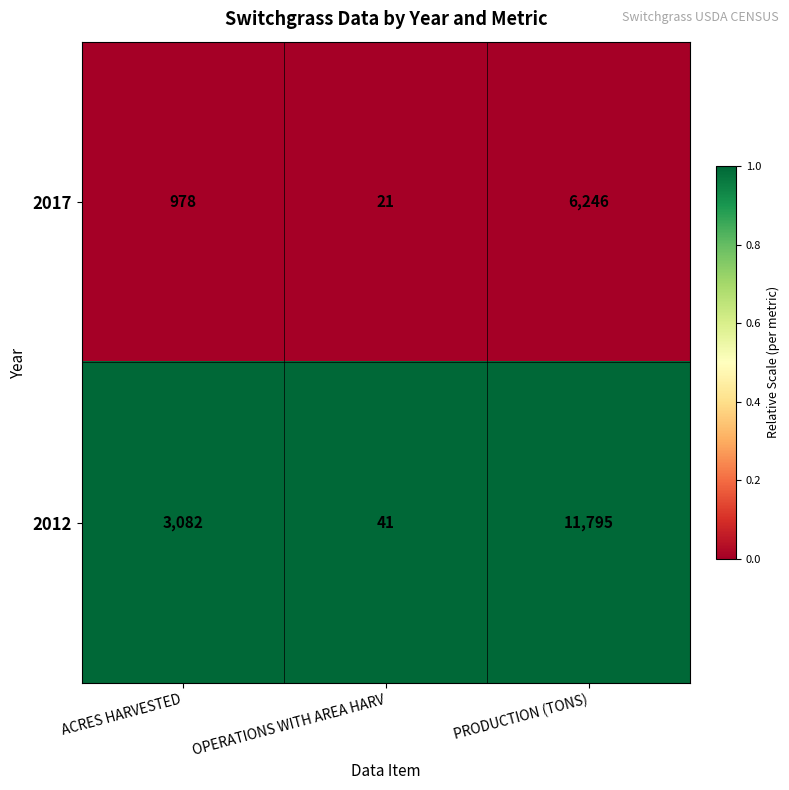

At ACRES HARVESTED, list the series in order from largest to smallest.

2012, 2017